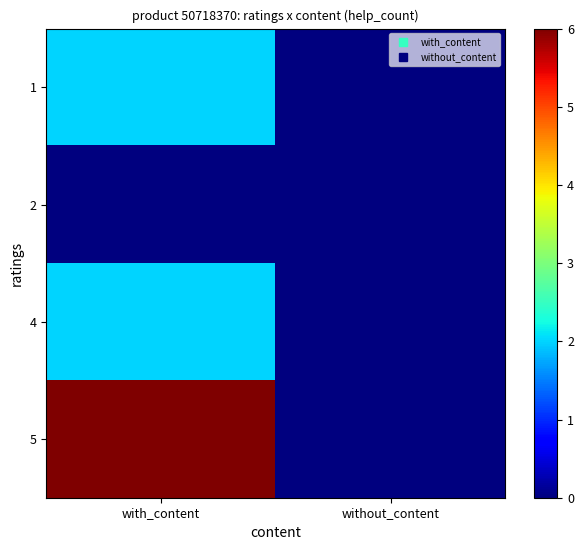

At which category does the chart reach its minimum across all series?

without_content